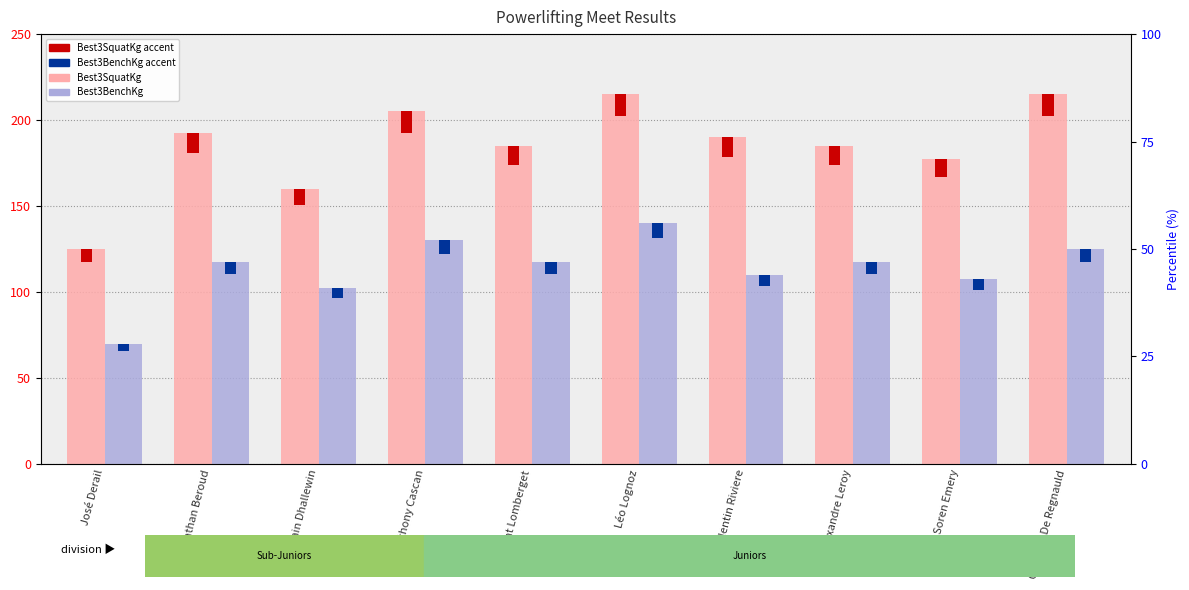

What is the difference between the maximum and minimum values in the Best3SquatKg series?

90.0